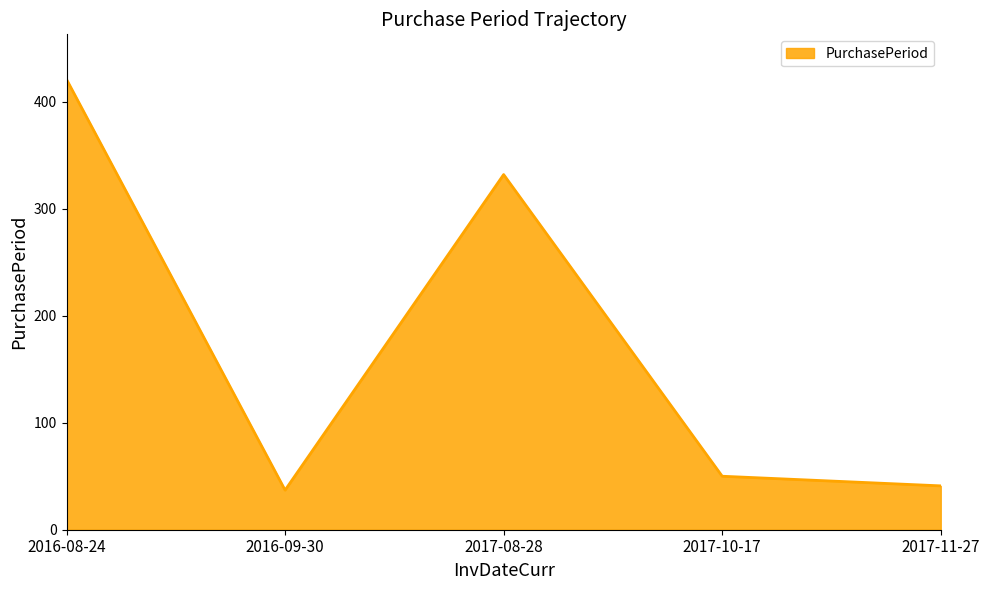

What position from the right is 2016-08-24?

5